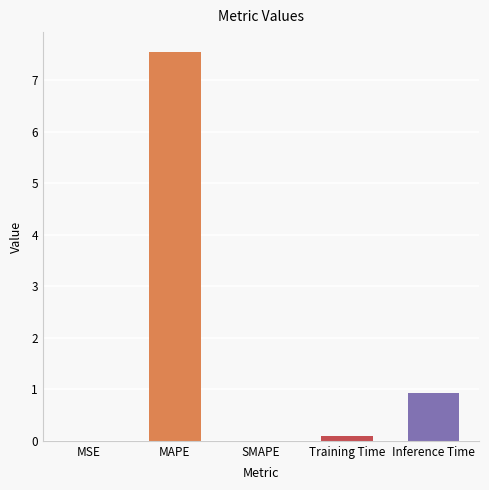

Reading left to right, list all the values displayed in this chart.

0.0	7.6	0.0	0.1	0.9